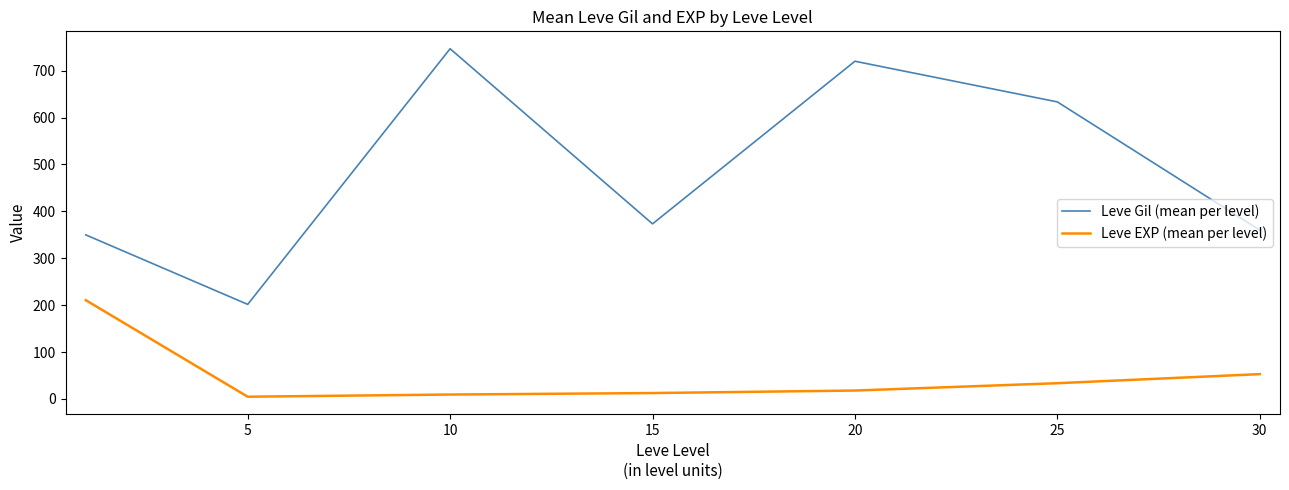

True or false: Leve Gil (mean per level) and Leve EXP (mean per level) intersect in this chart.

False